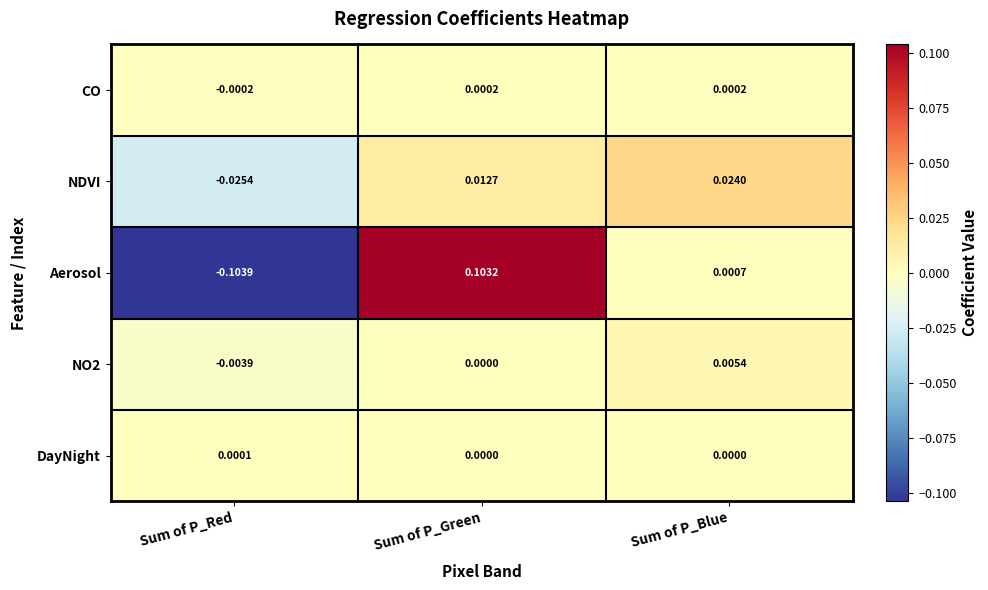

Which series has the widest spread of values?

Aerosol